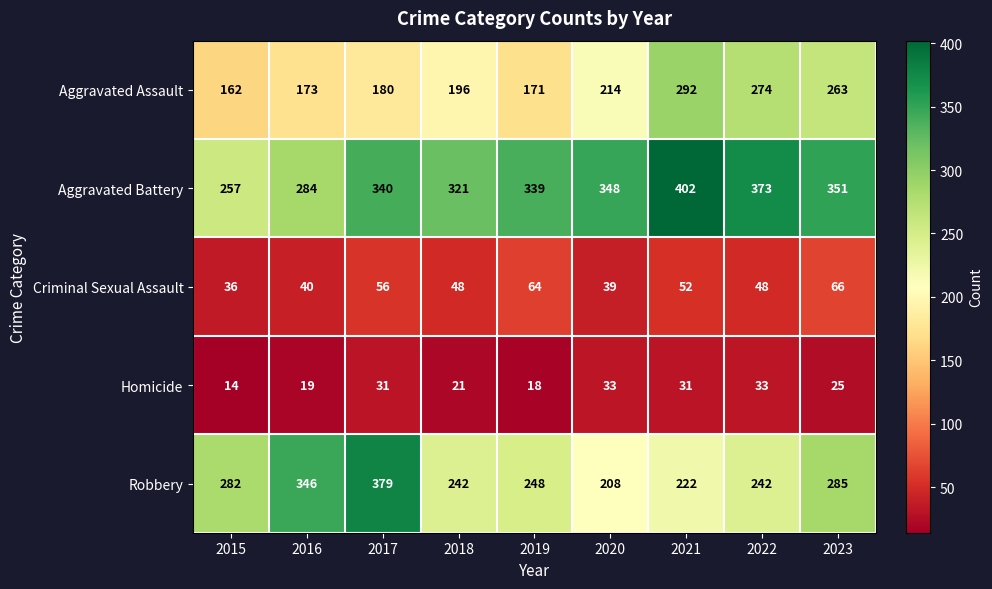

What is the total value across all series at 2015?

751